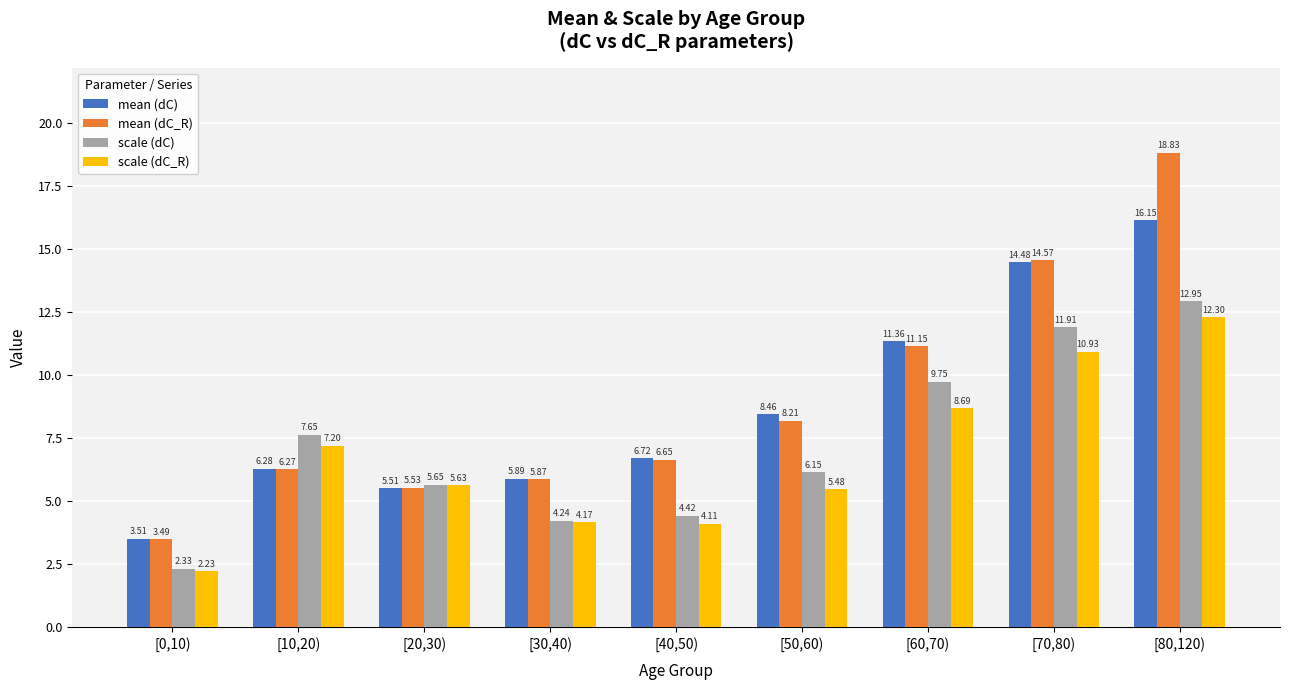

List the series in order of their peak value, highest first.

mean (dC_R), mean (dC), scale (dC), scale (dC_R)